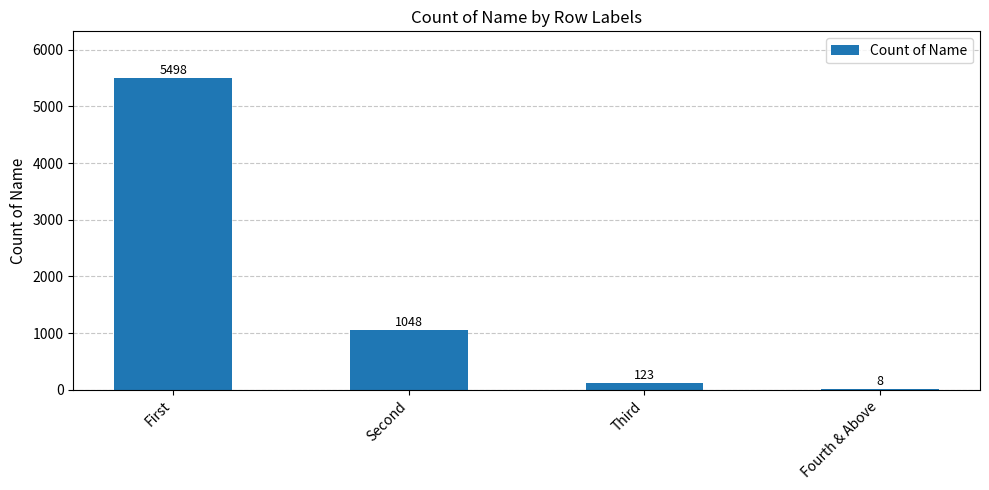

How many data points does each series have?

4